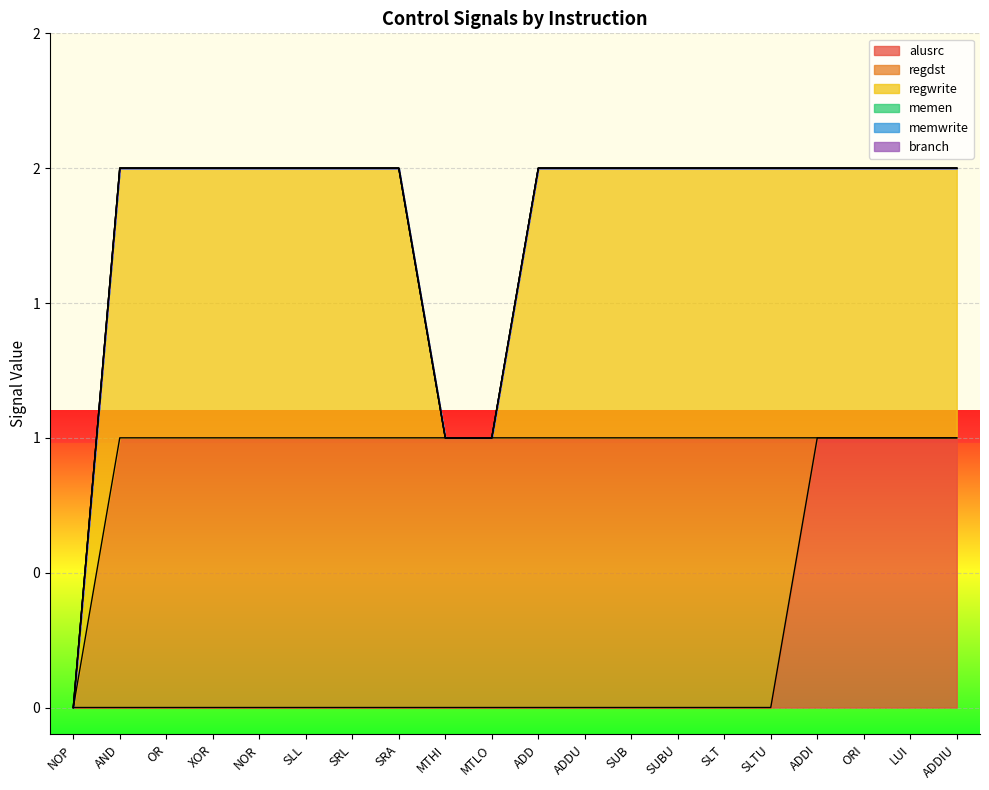

Is it true that regwrite equals 1 at LUI?

True